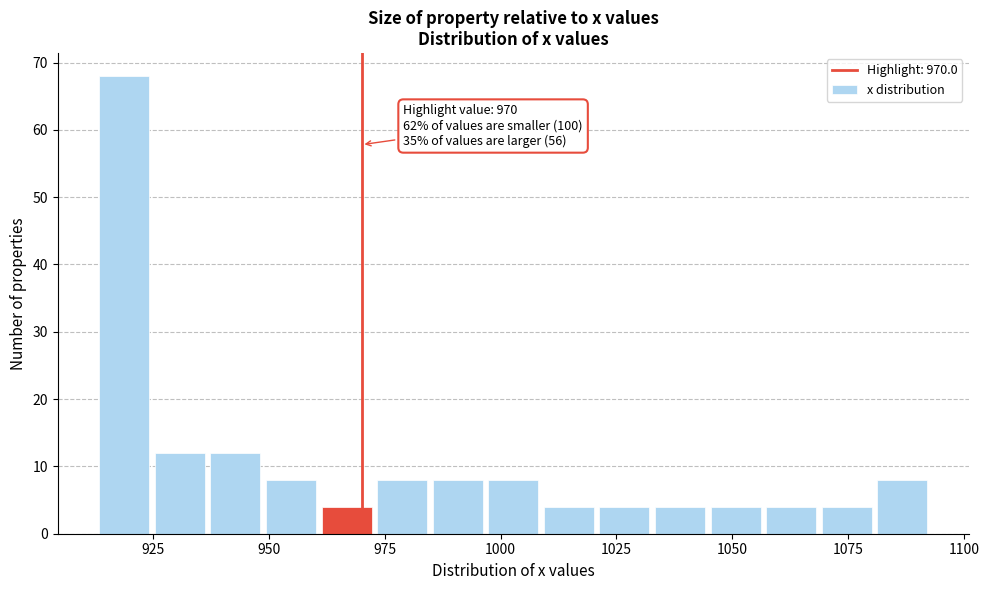

Around what value on the x-axis is the tallest bar? Give the approximate position of its centre, as read against the axis.

920